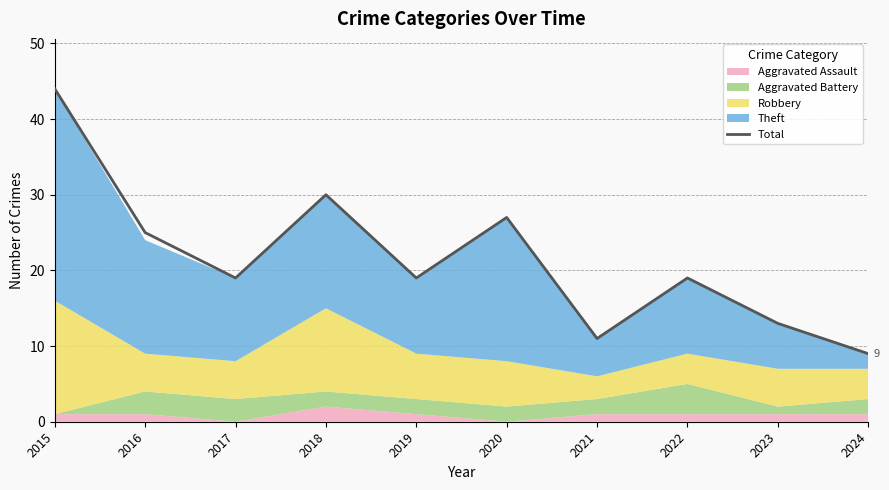

Does the chart have visible grid lines?

Yes